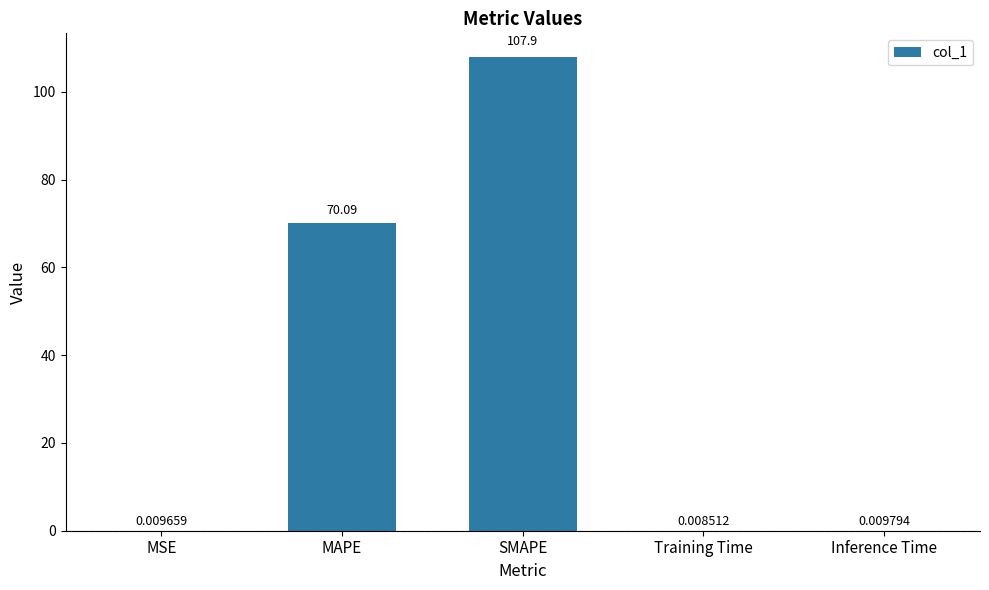

Read the value at SMAPE.

107.9